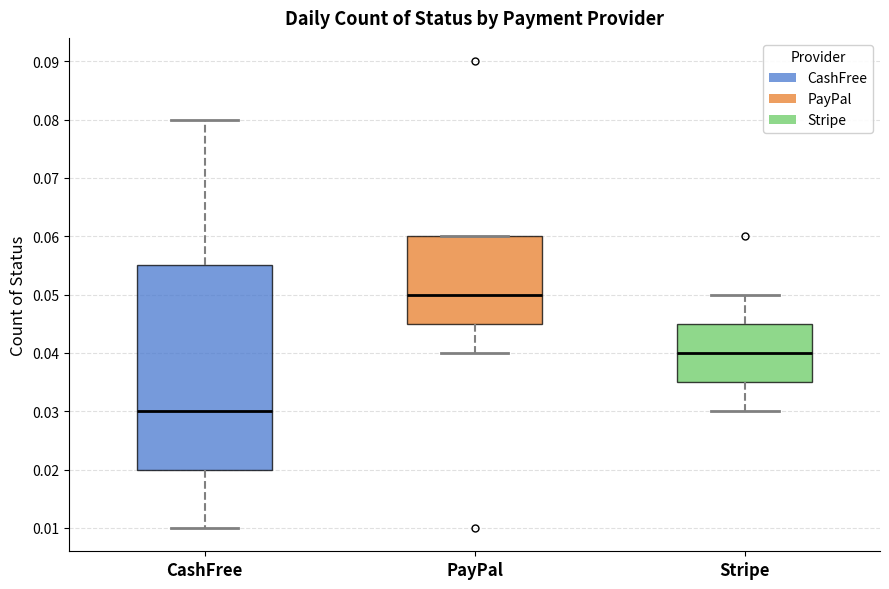

Reading left to right, read every box against the y-axis: the position of its median line, the range the box covers, and the ends of its whiskers. The values are not printed on the chart, so give them approximately, as read against the axis.

CashFree: median 0.030, box 0.020 to 0.055, whiskers 0.010 to 0.080
PayPal: median 0.050, box 0.045 to 0.060, whiskers 0.040 to 0.060
Stripe: median 0.040, box 0.035 to 0.045, whiskers 0.030 to 0.050